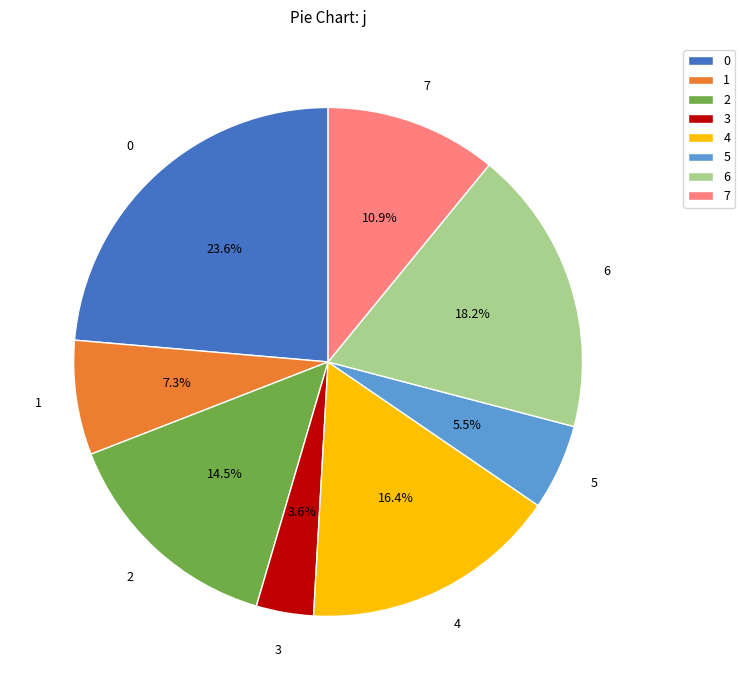

Rank the categories by value from highest to lowest.

0, 6, 4, 2, 7, 1, 5, 3